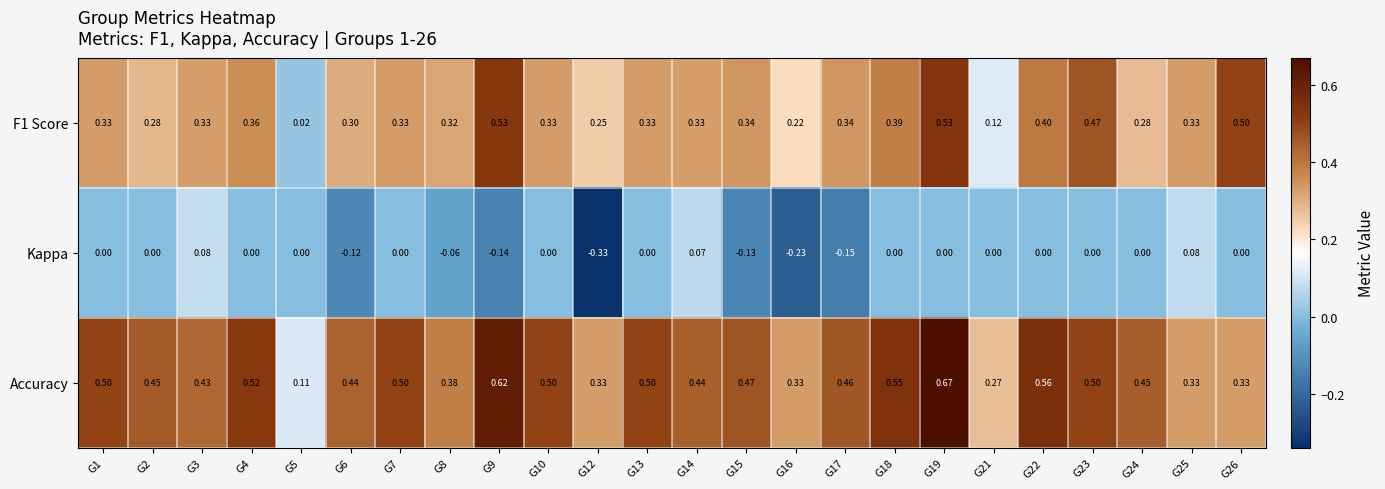

Which series has the widest spread of values?

Accuracy